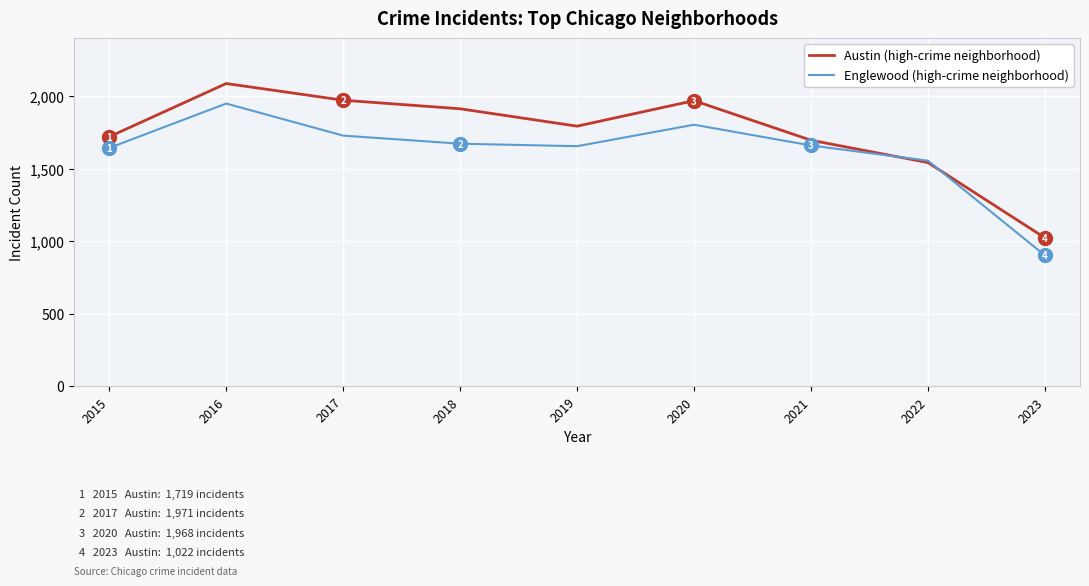

What is the total value across all series at 2021?

3354